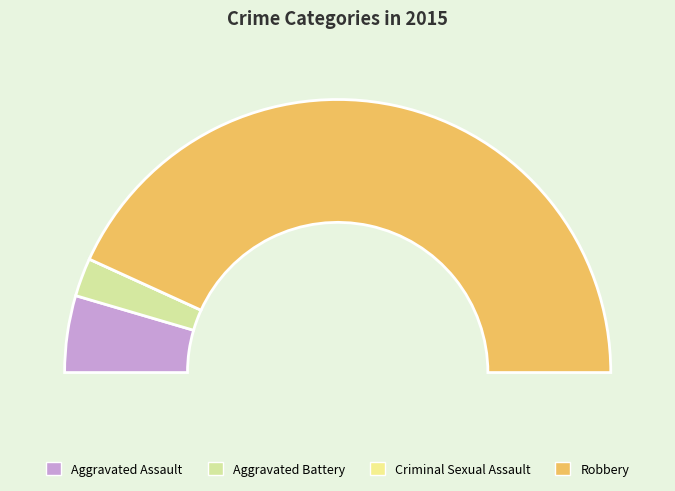

How many segments does this pie chart have?

4